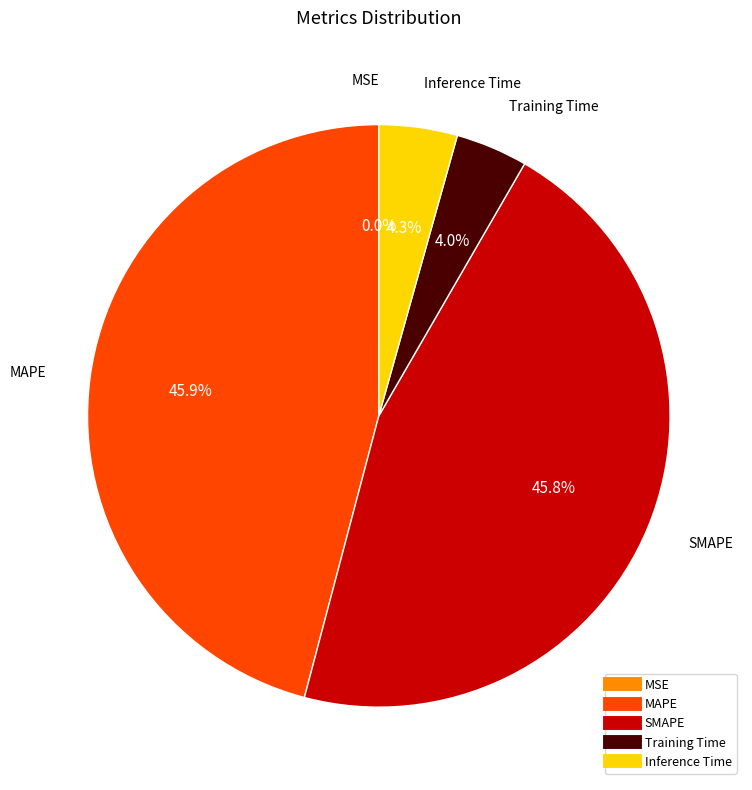

Does Training Time account for over 50% of the chart?

No